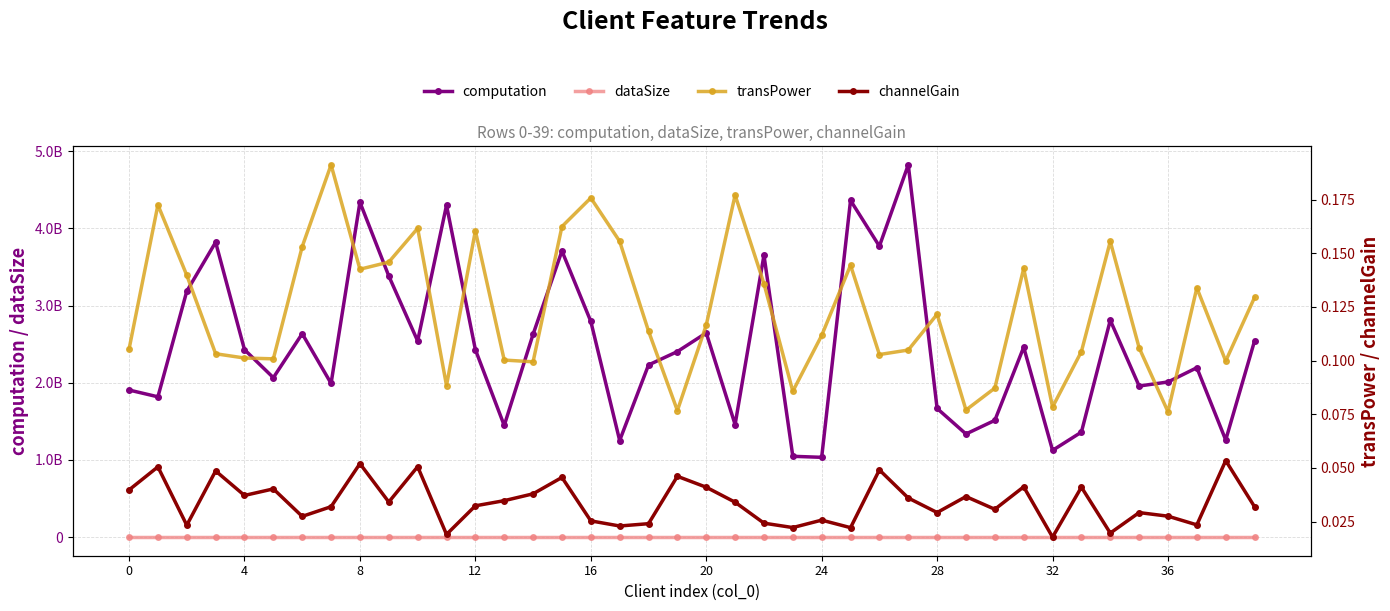

What is the label of the 11th point from the right?

29